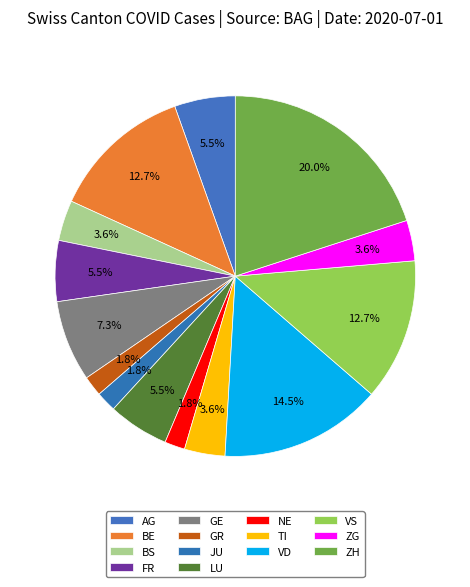

What portion of the pie excludes LU?

94.5%